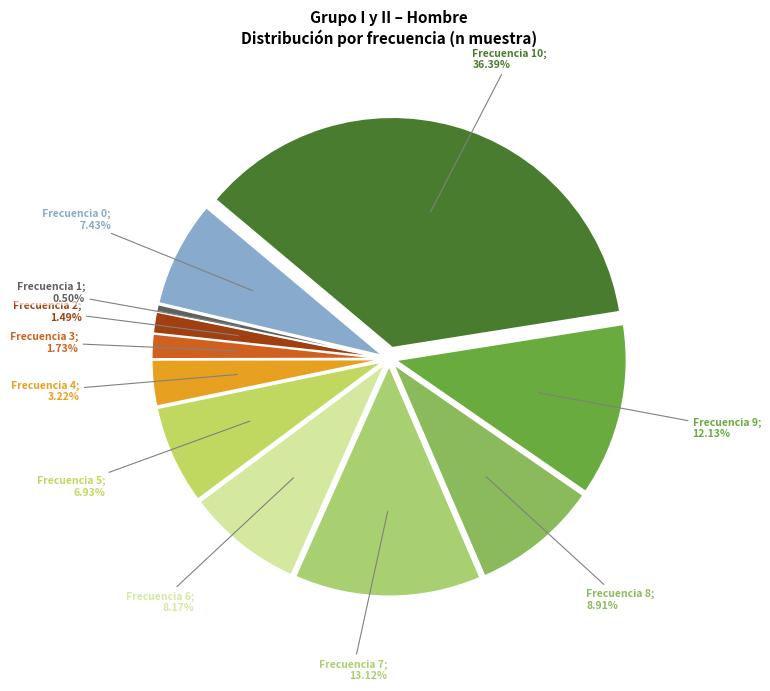

What is the total percentage of 7 and 6?

21.3%